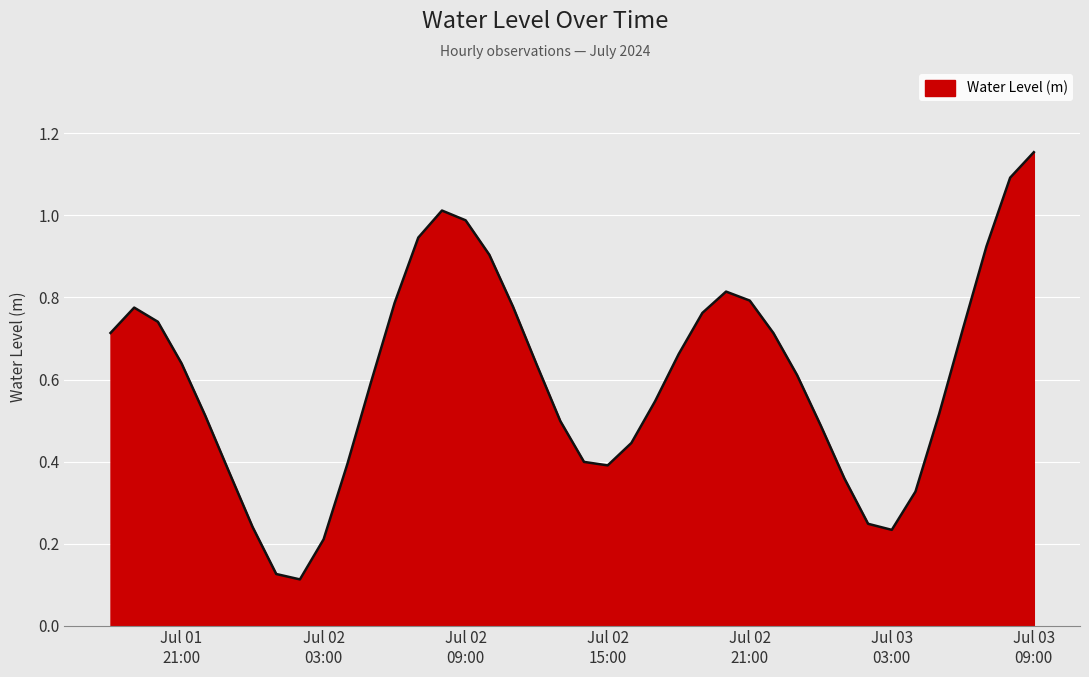

List the labels in order of value, smallest first.

2024-07-02 02:00:00, 2024-07-02 01:00:00, 2024-07-02 03:00:00, 2024-07-03 03:00:00, 2024-07-02 00:00:00, 2024-07-03 02:00:00, 2024-07-03 04:00:00, 2024-07-03 01:00:00, 2024-07-01 23:00:00, 2024-07-02 15:00:00, 2024-07-02 04:00:00, 2024-07-02 14:00:00, 2024-07-02 16:00:00, 2024-07-03 00:00:00, 2024-07-02 13:00:00, 2024-07-01 22:00:00, 2024-07-03 05:00:00, 2024-07-02 17:00:00, 2024-07-02 05:00:00, 2024-07-02 23:00:00, 2024-07-02 12:00:00, 2024-07-01 21:00:00, 2024-07-02 18:00:00, 2024-07-02 22:00:00, 2024-07-01 18:00:00, 2024-07-03 06:00:00, 2024-07-01 20:00:00, 2024-07-02 19:00:00, 2024-07-01 19:00:00, 2024-07-02 11:00:00, 2024-07-02 06:00:00, 2024-07-02 21:00:00, 2024-07-02 20:00:00, 2024-07-02 10:00:00, 2024-07-03 07:00:00, 2024-07-02 07:00:00, 2024-07-02 09:00:00, 2024-07-02 08:00:00, 2024-07-03 08:00:00, 2024-07-03 09:00:00